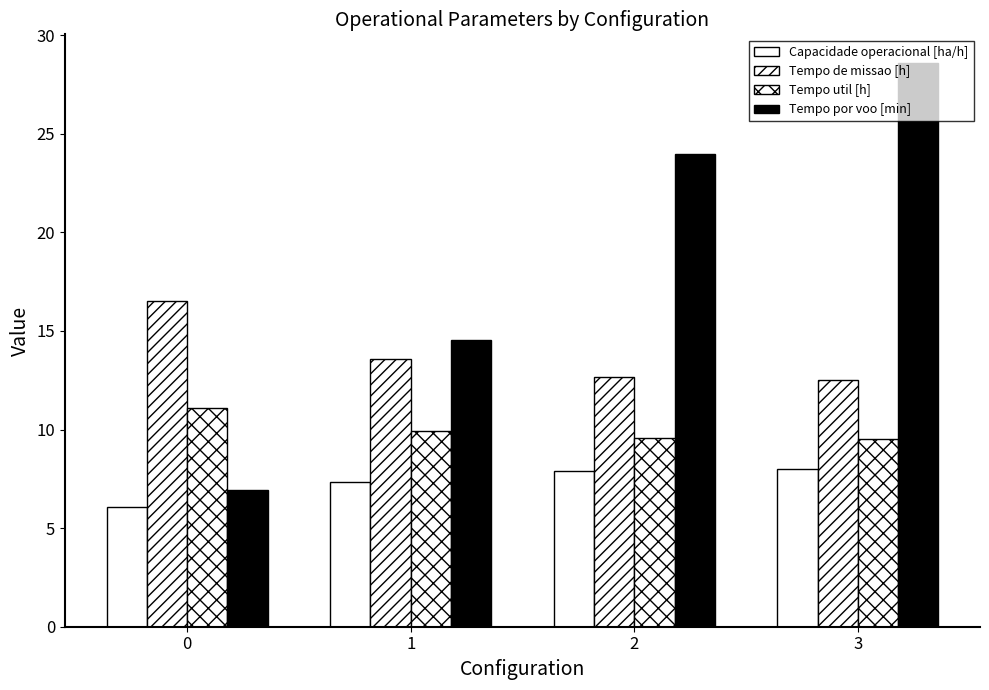

Which series has the widest spread of values?

Tempo por voo [min]